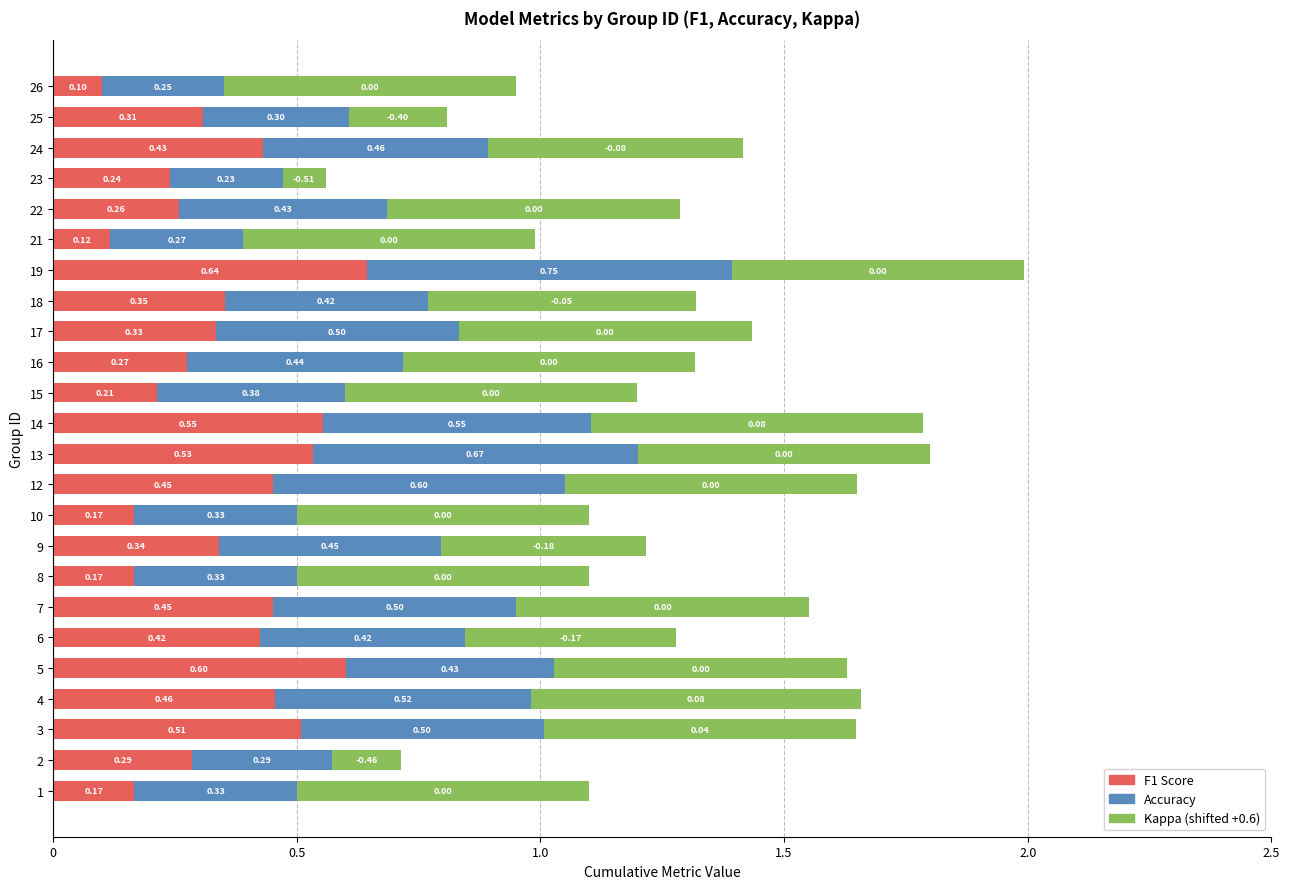

What is the sum of all F1 Score values?

8.4